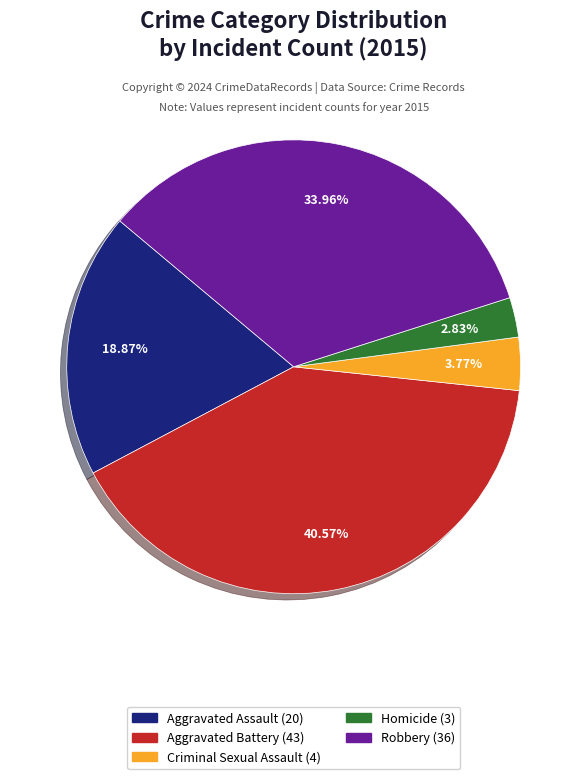

Is it true that Robbery is 42% of the pie?

False